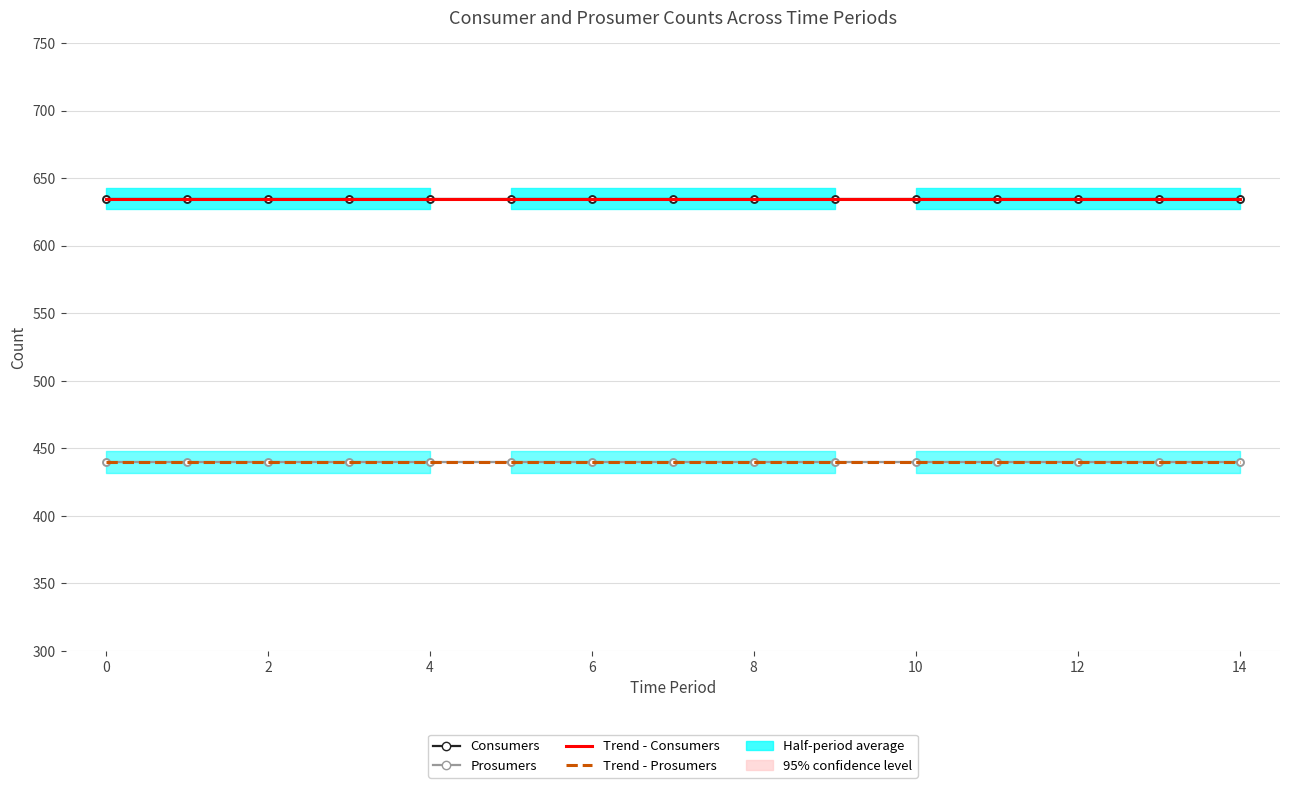

How many lines are shown in the chart?

2